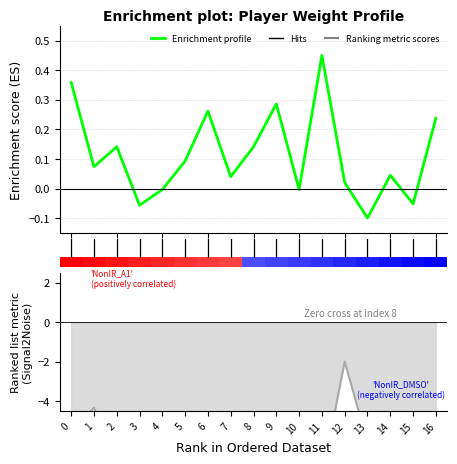

The Wt series shows -0.0 at 10. True or false?

True